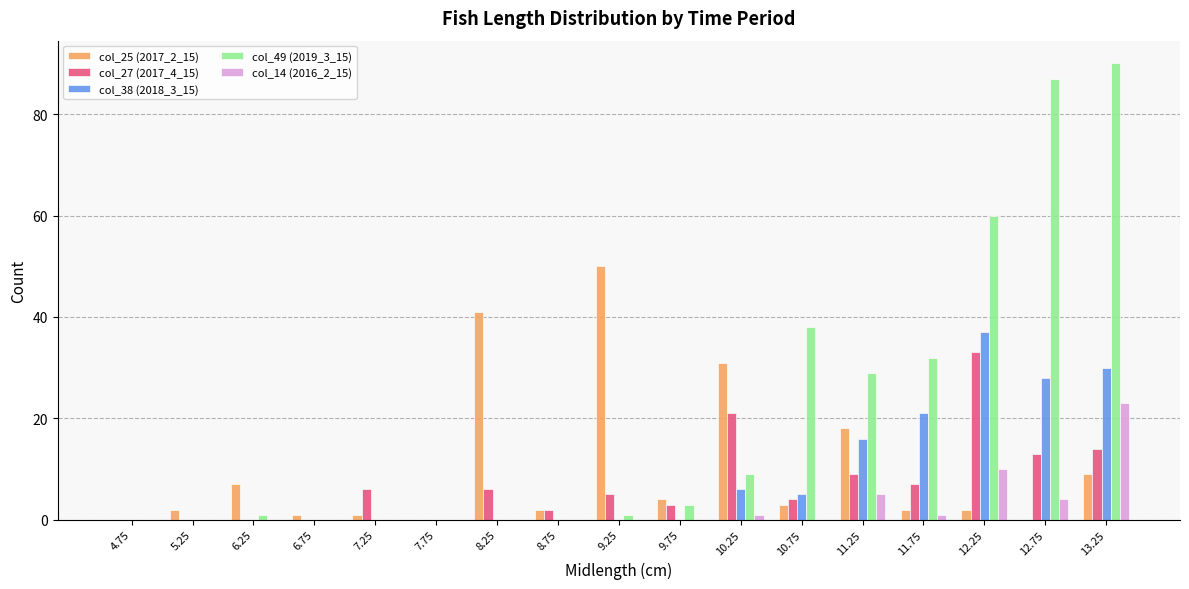

How many data points does each series have?

17